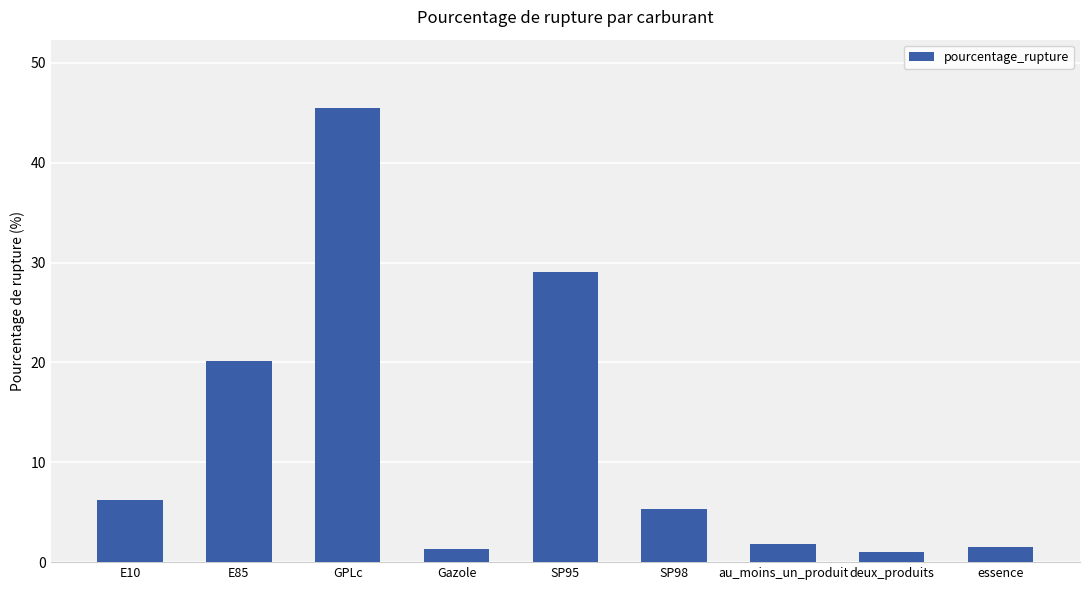

What is the change in value from SP95 to deux_produits?

-28.1